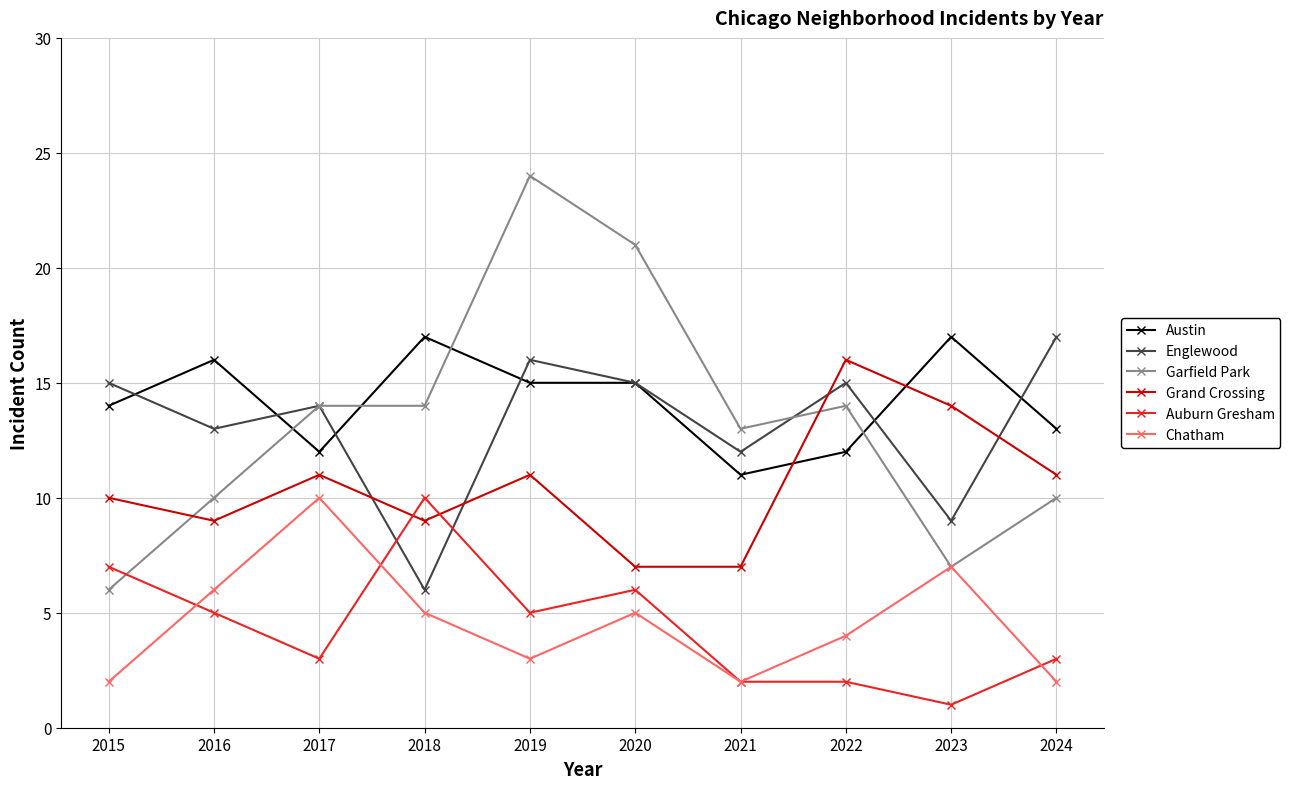

Which category has the lowest value across all series?

2023